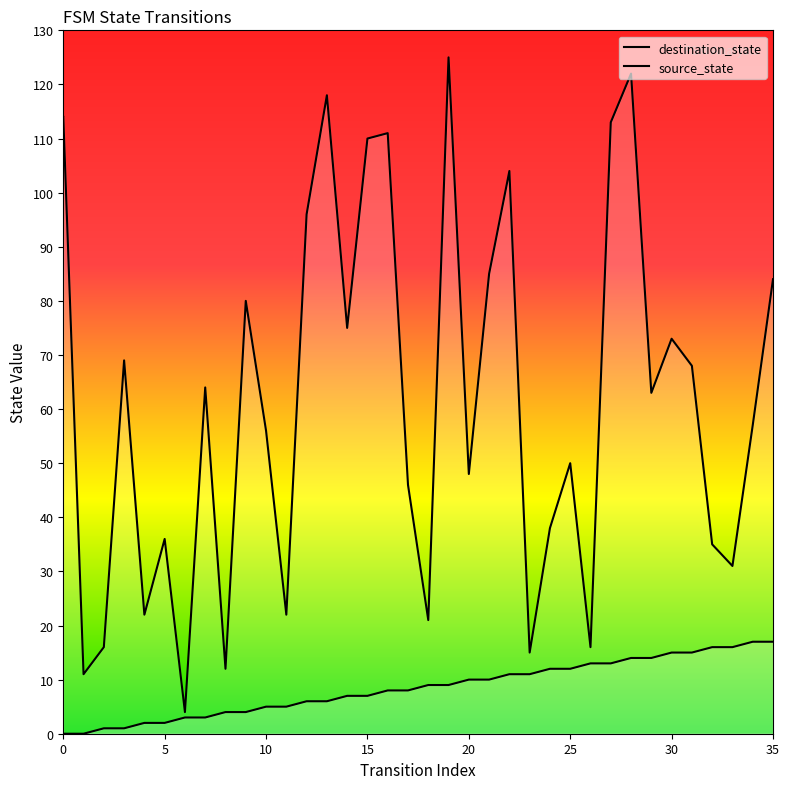

Rank the series by their maximum value, from lowest to highest.

source_state, destination_state